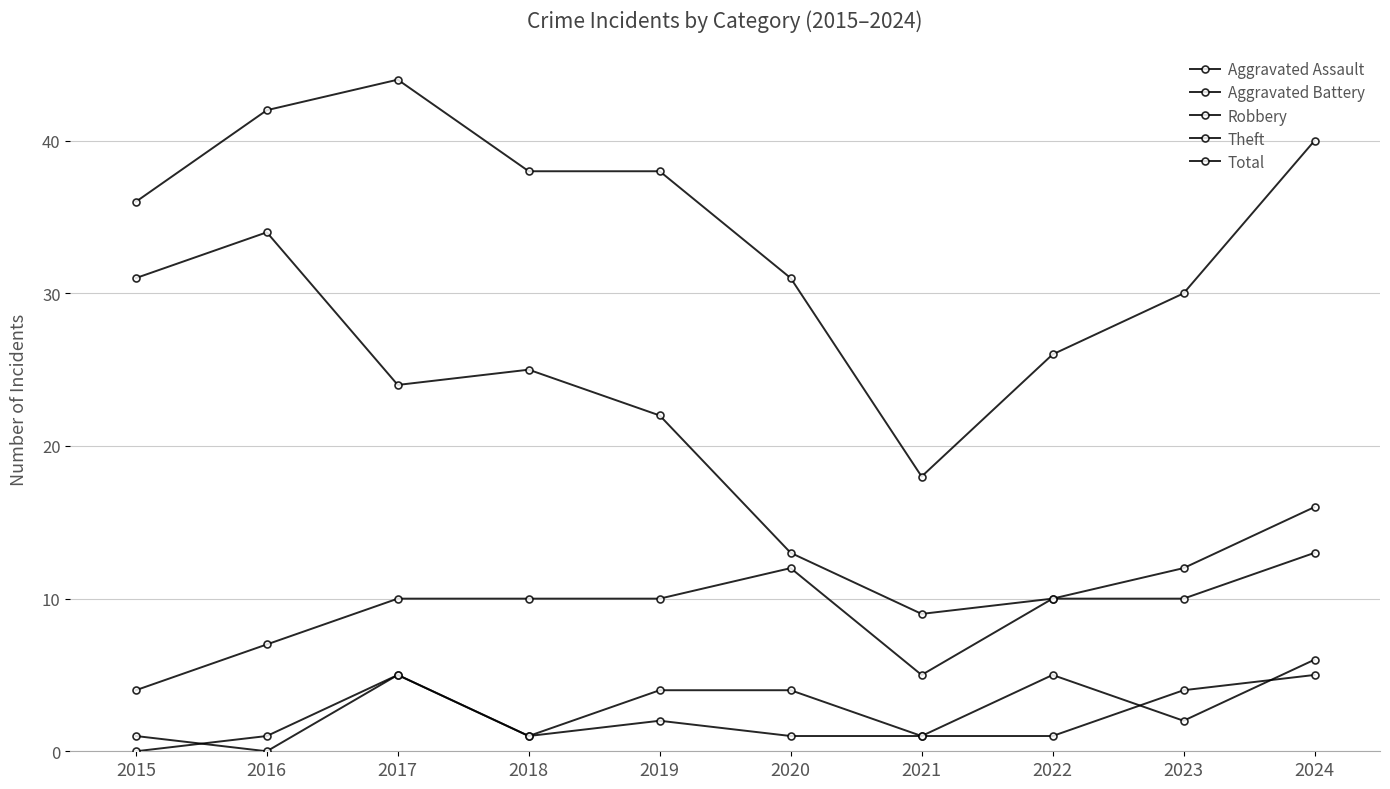

Reading left to right, what are all the values shown in this chart?

Aggravated Assault: 0	1	5	1	2	1	1	1	4	5
Aggravated Battery: 1	0	5	1	4	4	1	5	2	6
Robbery: 4	7	10	10	10	12	5	10	10	13
Theft: 31	34	24	25	22	13	9	10	12	16
Total: 36	42	44	38	38	31	18	26	30	40